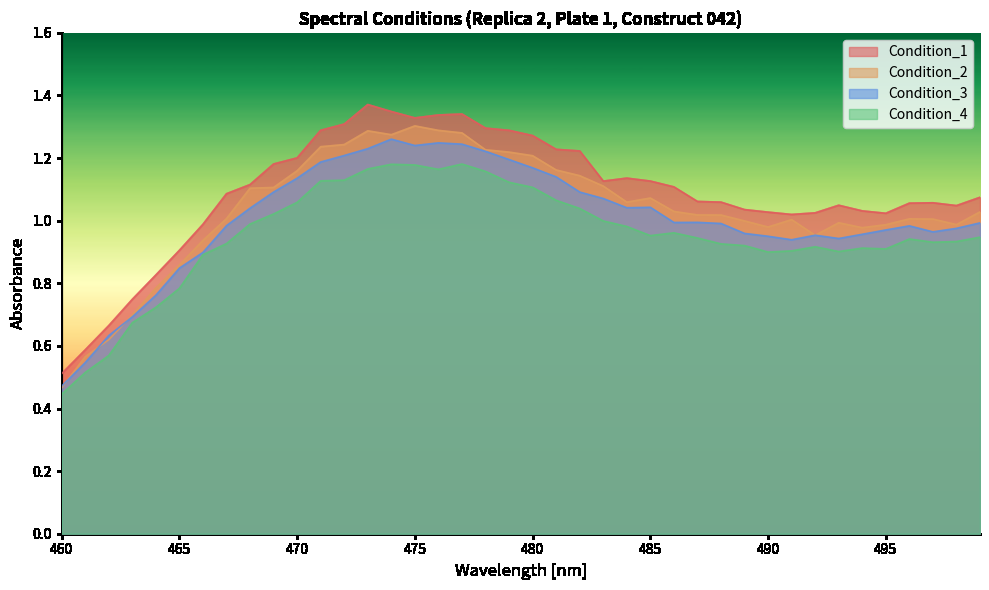

Reading left to right, transcribe all the data shown in this chart.

Condition_1: 460=0.5	461=0.6	462=0.7	463=0.7	464=0.8	465=0.9	466=1.0	467=1.1	468=1.1	469=1.2	470=1.2	471=1.3	472=1.3	473=1.4	474=1.3	475=1.3	476=1.3	477=1.3	478=1.3	479=1.3	480=1.3	481=1.2	482=1.2	483=1.1	484=1.1	485=1.1	486=1.1	487=1.1	488=1.1	489=1.0	490=1.0	491=1.0	492=1.0	493=1.0	494=1.0	495=1.0	496=1.1	497=1.1	498=1.0	499=1.1
Condition_2: 460=0.5	461=0.6	462=0.6	463=0.7	464=0.8	465=0.9	466=0.9	467=1.0	468=1.1	469=1.1	470=1.2	471=1.2	472=1.2	473=1.3	474=1.3	475=1.3	476=1.3	477=1.3	478=1.2	479=1.2	480=1.2	481=1.2	482=1.1	483=1.1	484=1.1	485=1.1	486=1.0	487=1.0	488=1.0	489=1.0	490=1.0	491=1.0	492=1.0	493=1.0	494=1.0	495=1.0	496=1.0	497=1.0	498=1.0	499=1.0
Condition_3: 460=0.5	461=0.5	462=0.6	463=0.7	464=0.8	465=0.8	466=0.9	467=1.0	468=1.0	469=1.1	470=1.1	471=1.2	472=1.2	473=1.2	474=1.3	475=1.2	476=1.2	477=1.2	478=1.2	479=1.2	480=1.2	481=1.1	482=1.1	483=1.1	484=1.0	485=1.0	486=1.0	487=1.0	488=1.0	489=1.0	490=1.0	491=0.9	492=1.0	493=0.9	494=1.0	495=1.0	496=1.0	497=1.0	498=1.0	499=1.0
Condition_4: 460=0.4	461=0.5	462=0.6	463=0.7	464=0.7	465=0.8	466=0.9	467=0.9	468=1.0	469=1.0	470=1.1	471=1.1	472=1.1	473=1.2	474=1.2	475=1.2	476=1.2	477=1.2	478=1.2	479=1.1	480=1.1	481=1.1	482=1.0	483=1.0	484=1.0	485=1.0	486=1.0	487=0.9	488=0.9	489=0.9	490=0.9	491=0.9	492=0.9	493=0.9	494=0.9	495=0.9	496=0.9	497=0.9	498=0.9	499=0.9